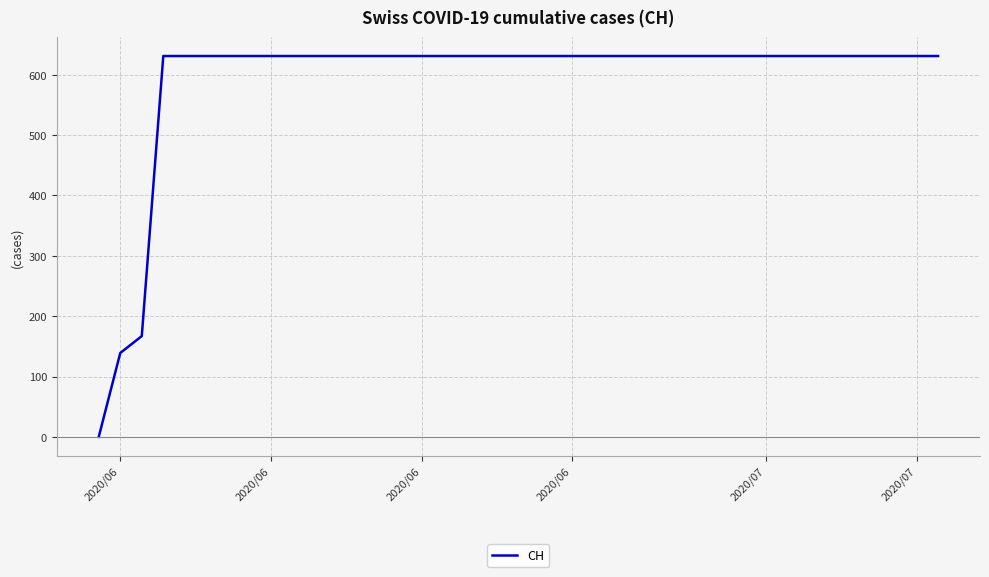

How many series are shown in this chart?

1